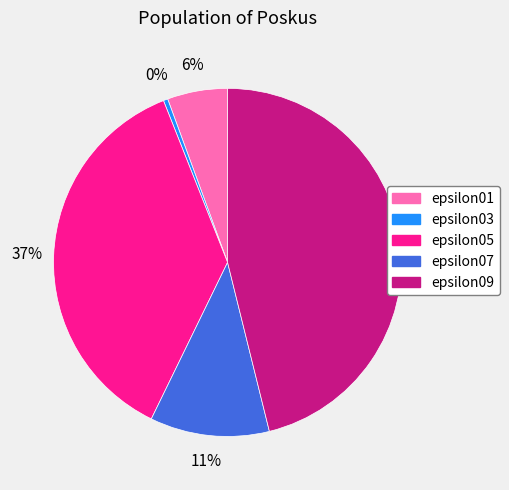

To the nearest percent, what percentage of the pie is epsilon01?

6%